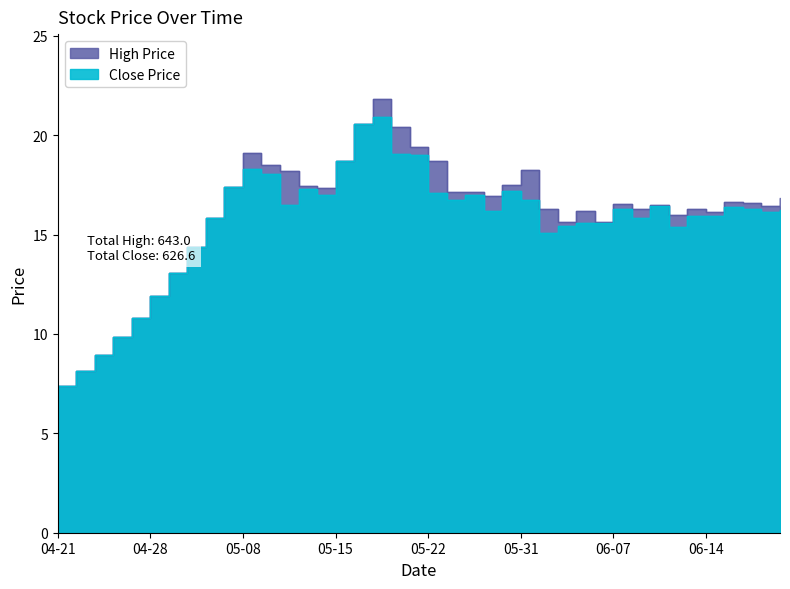

What position from the right is 2017-05-24?

18